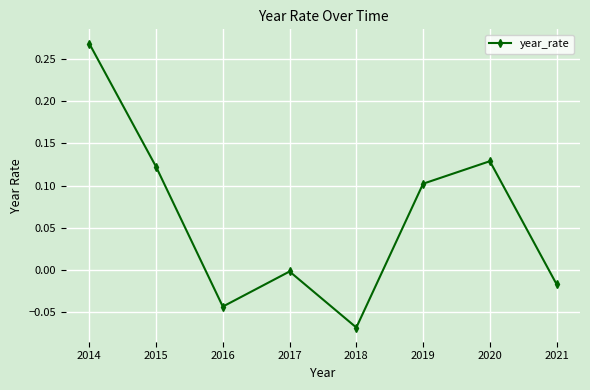

Which has a higher value, 2020 or 2017?

2020